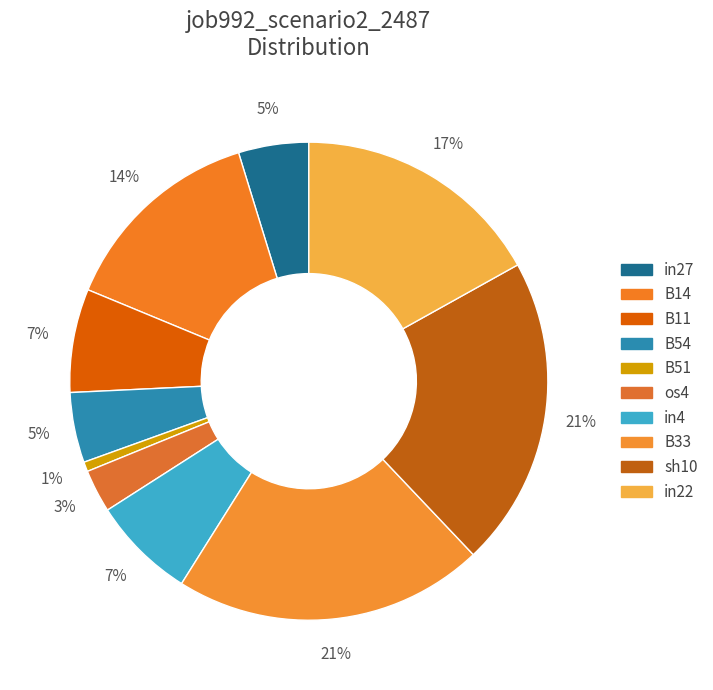

How many segments does this pie chart have?

10